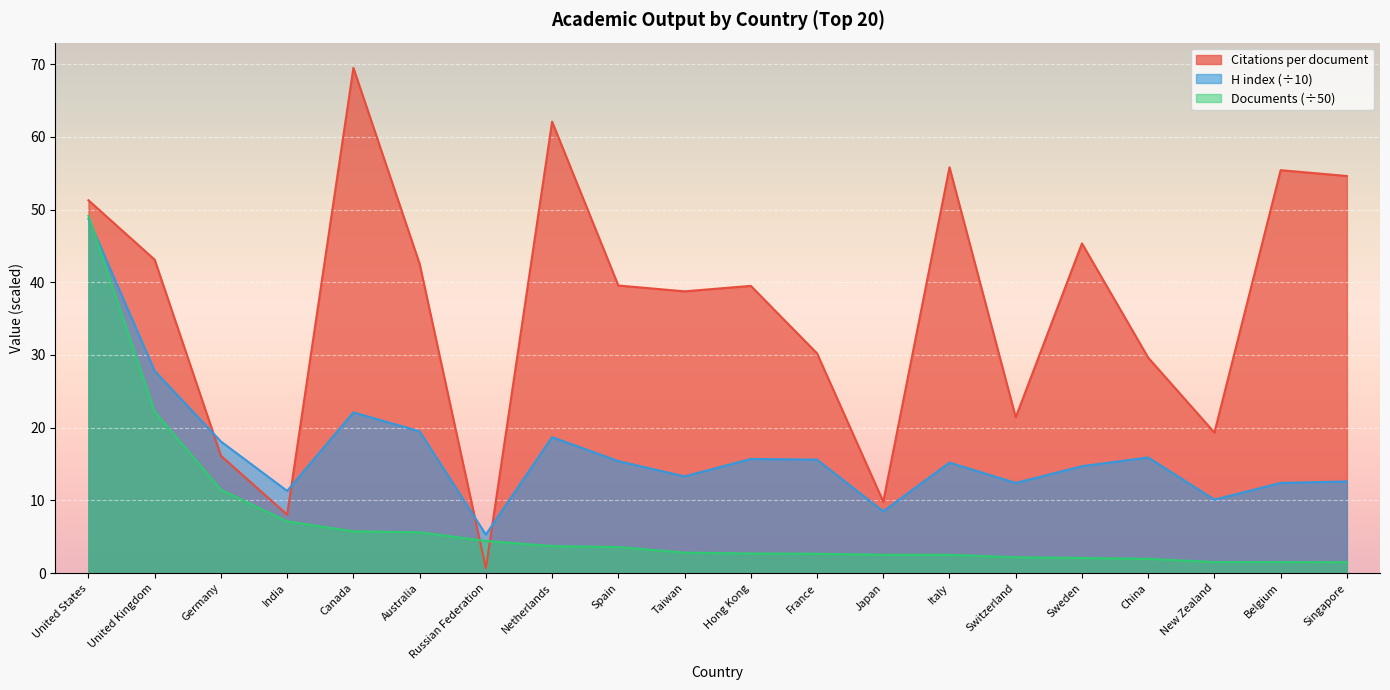

Which series has the widest spread of values?

Citations per document